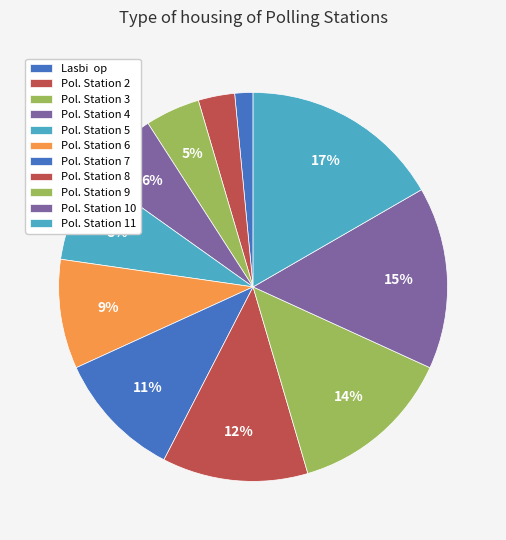

To the nearest percent, what percentage of the pie is Pol. Station 6?

9%